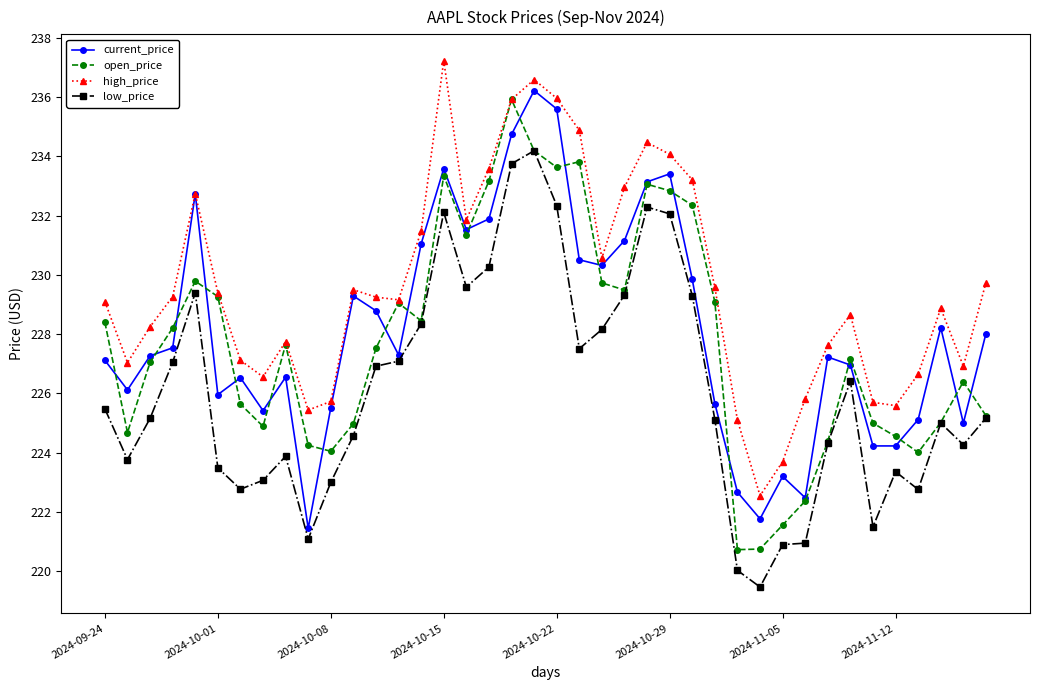

True or false: low_price has more than 1 points higher than both neighbors.

True